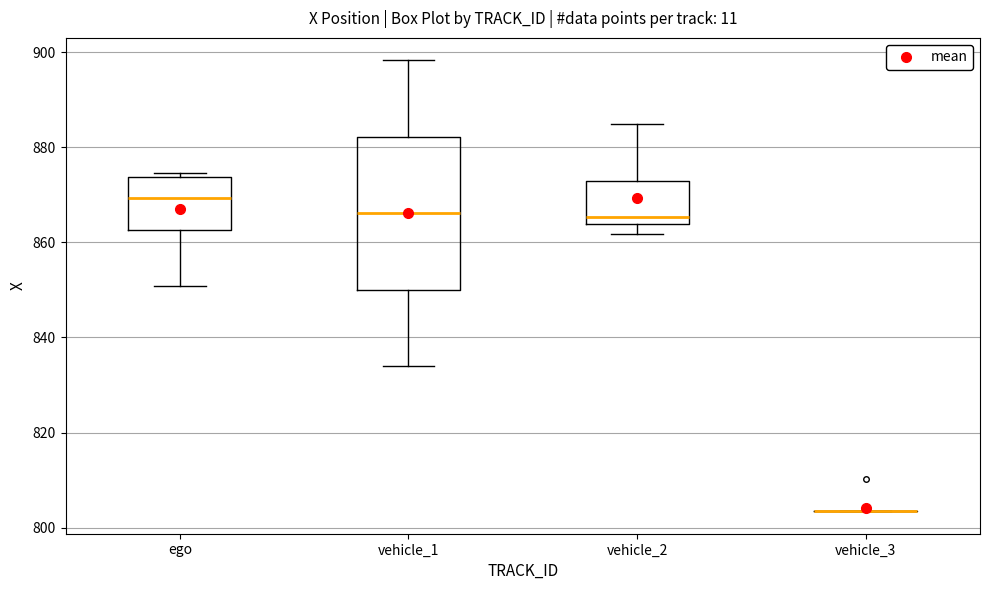

Which box is the tallest, from its lower edge to its upper edge?

vehicle_1